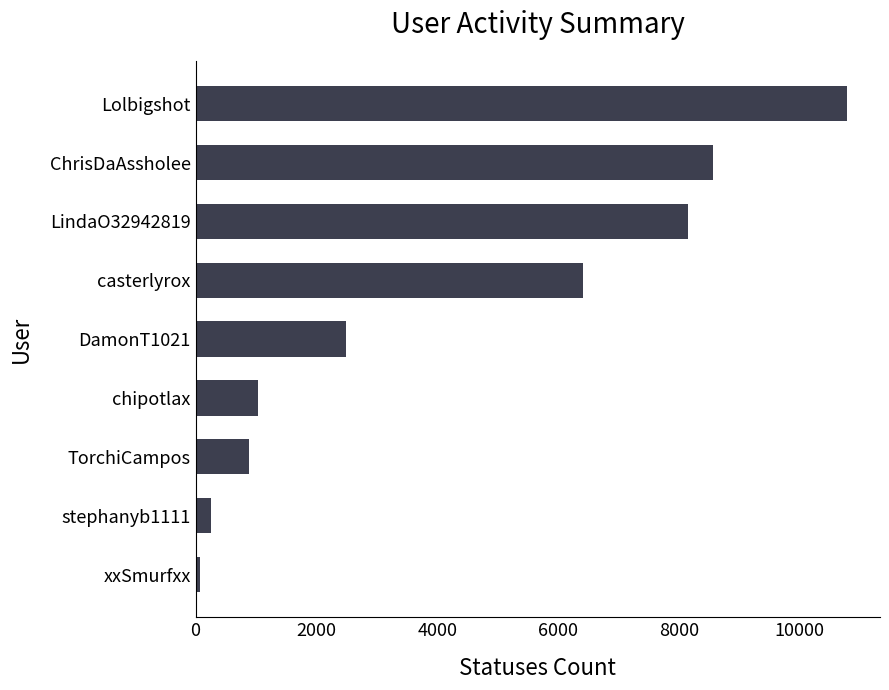

Rank the categories by value from highest to lowest.

Lolbigshot, ChrisDaAssholee, LindaO32942819, casterlyrox, DamonT1021, chipotlax, TorchiCampos, stephanyb1111, xxSmurfxx